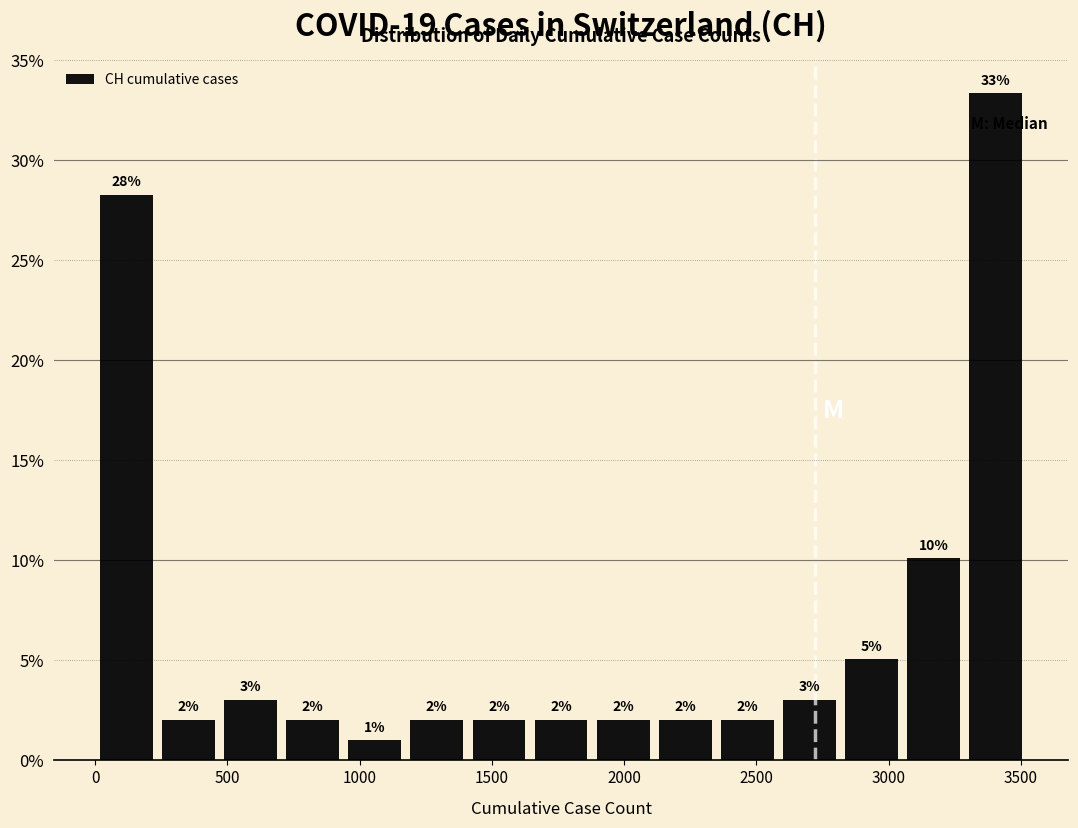

Which range on the x-axis has the tallest bar?

3300 to 3500